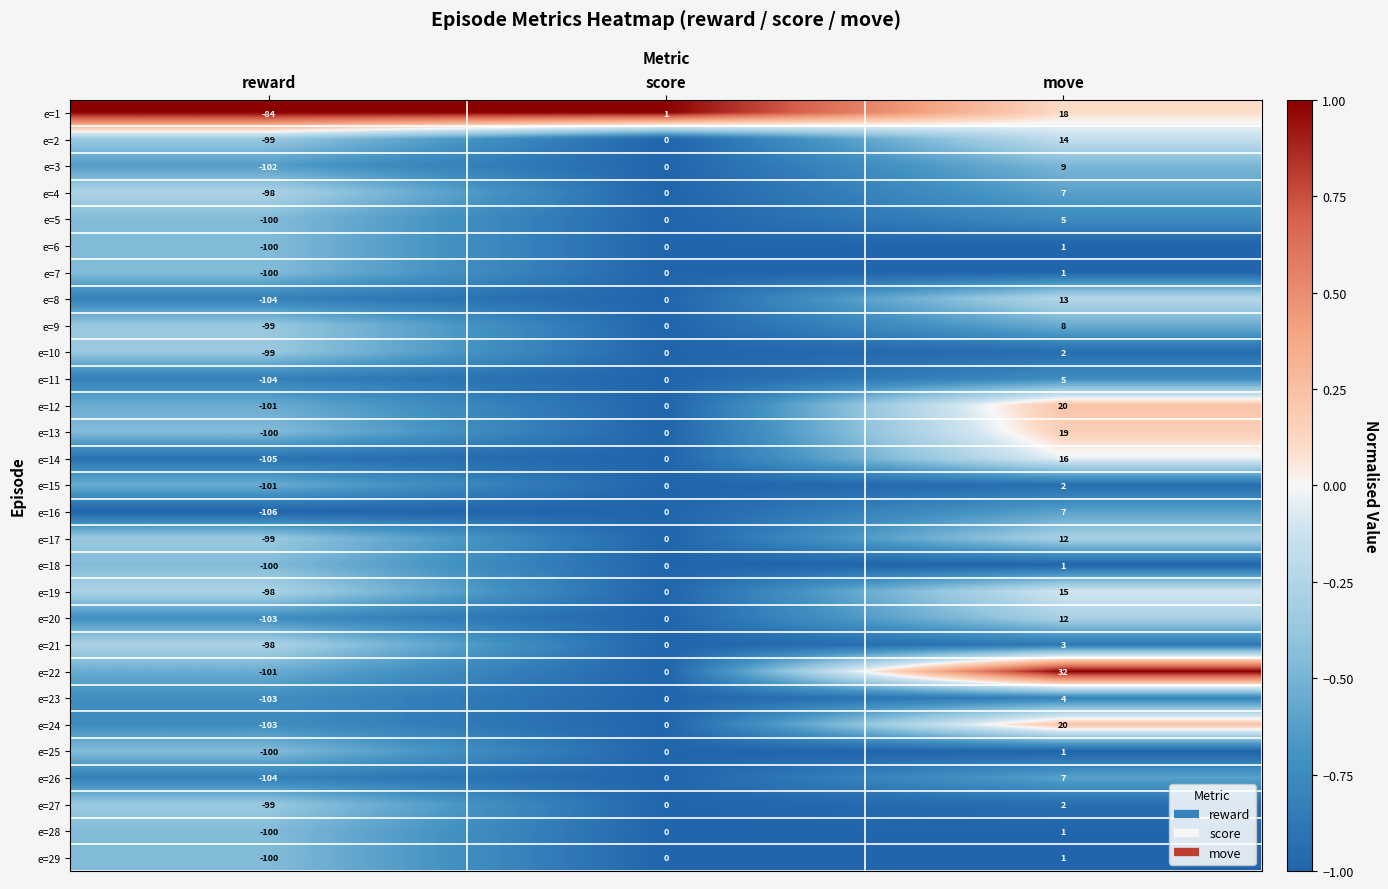

What is the smallest value displayed?

-106